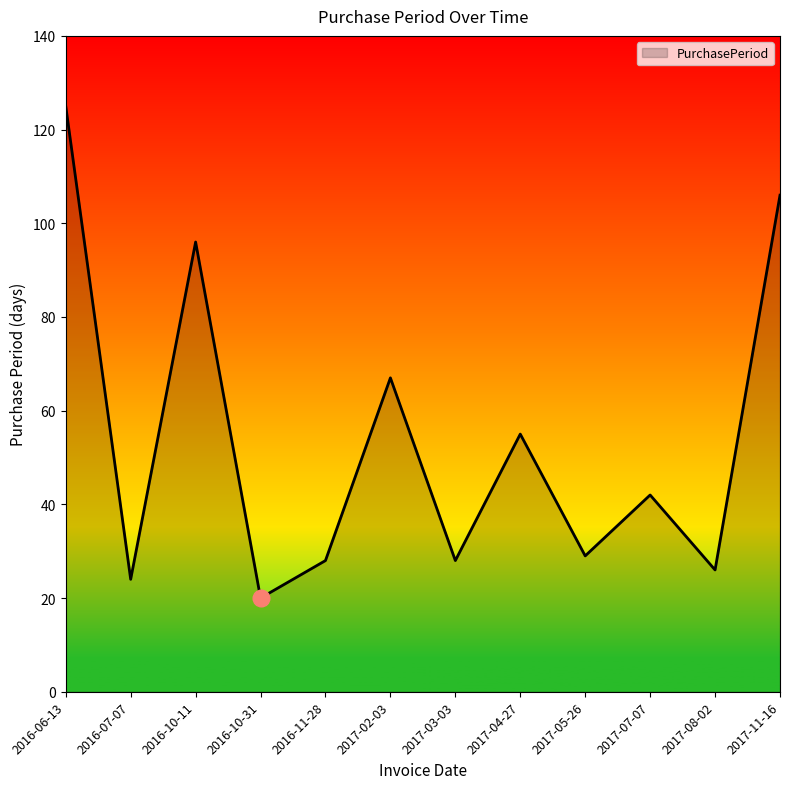

What is the change in value from 2017-05-26 to 2017-08-02?

-3